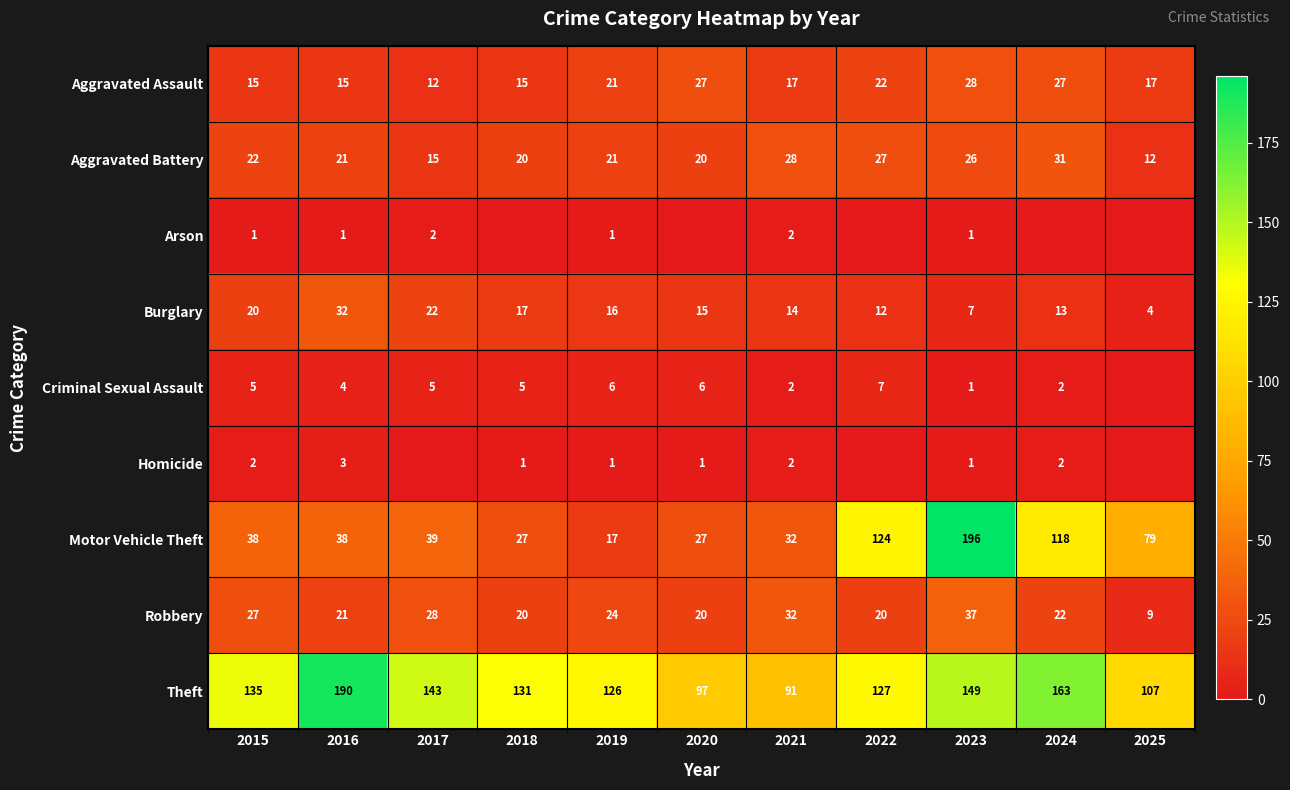

How many values in the Burglary series are below 15?

5